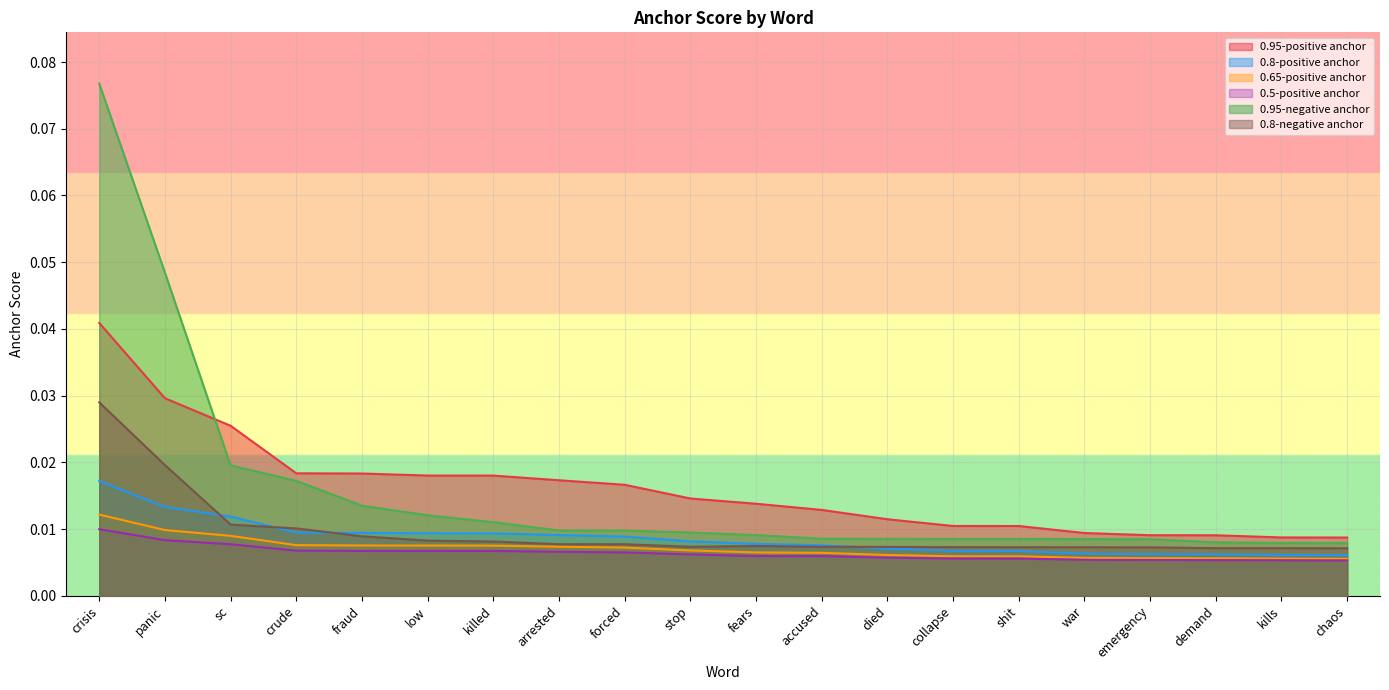

True or false: 0.8-negative anchor has a value of 0.0 at died.

True